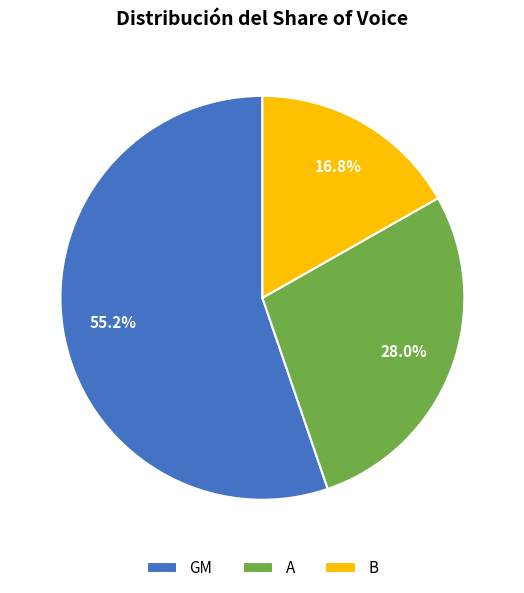

Does GM account for over 50% of the chart?

Yes